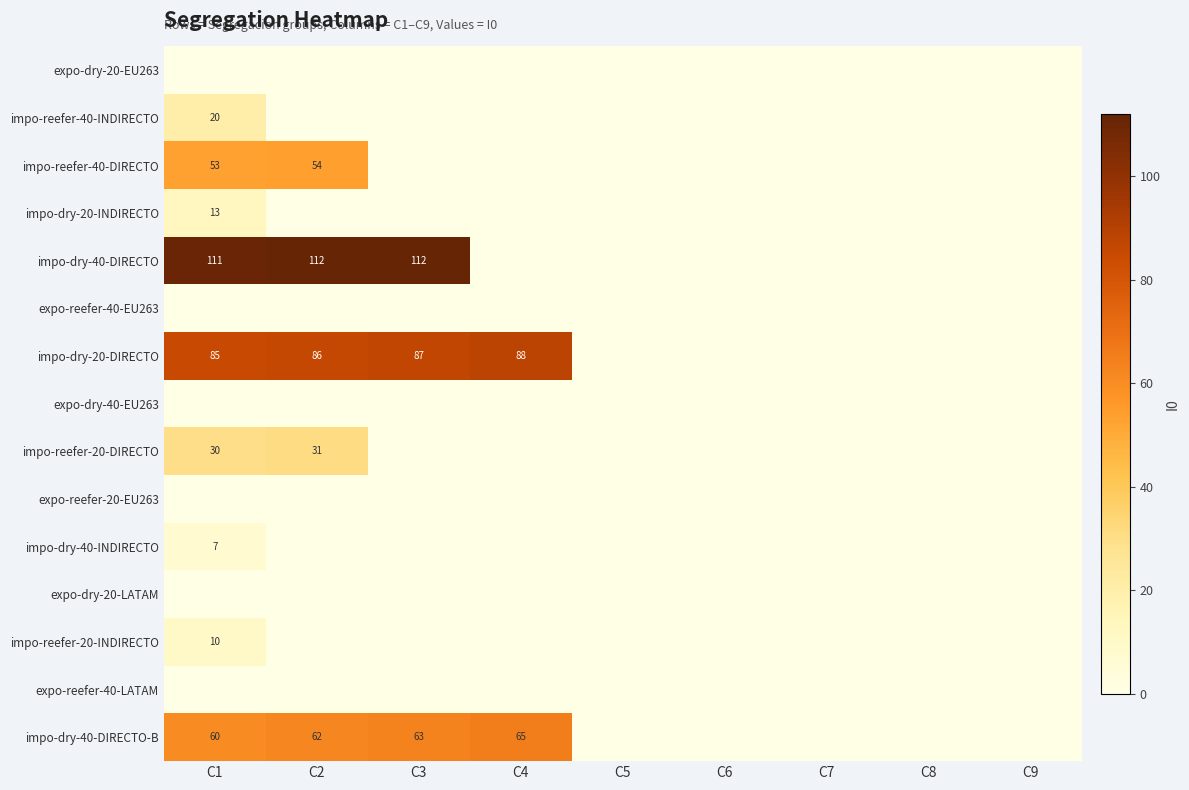

What is the spread (max minus min) of values at C2?

112